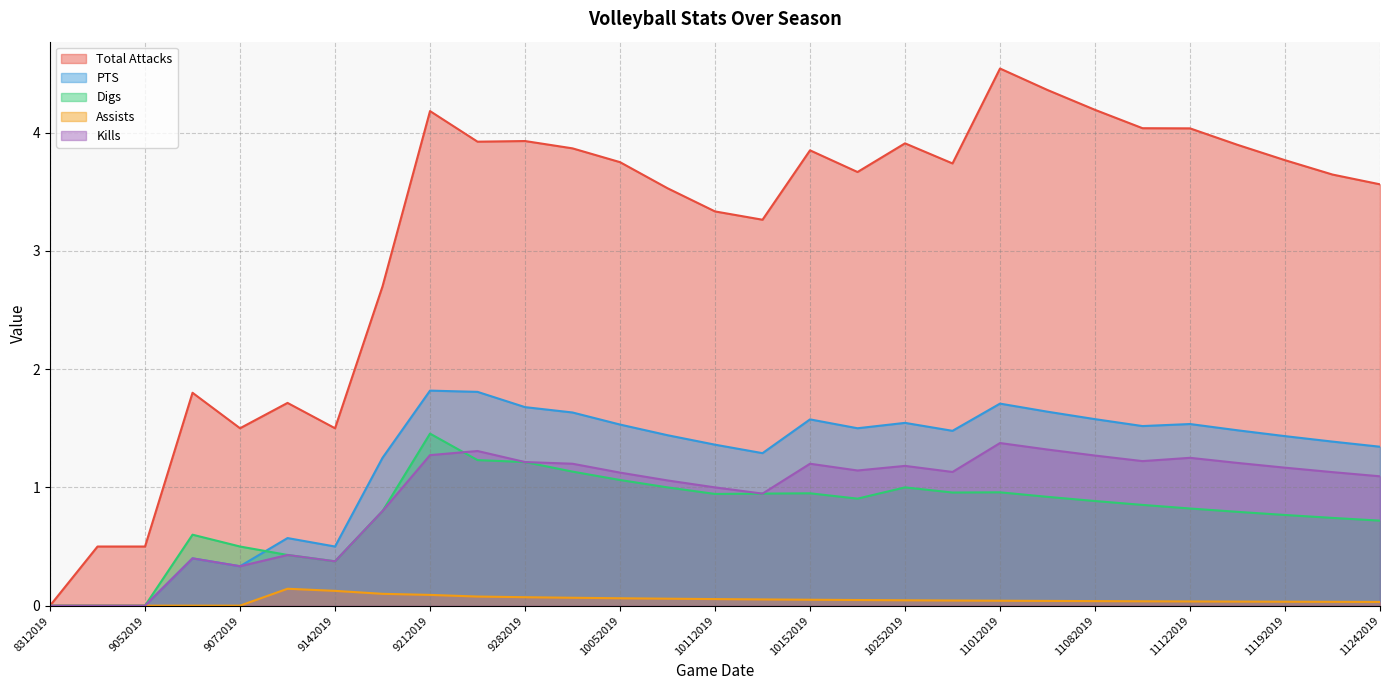

What is the difference between the second highest and second lowest values in the Total Attacks series?

3.9